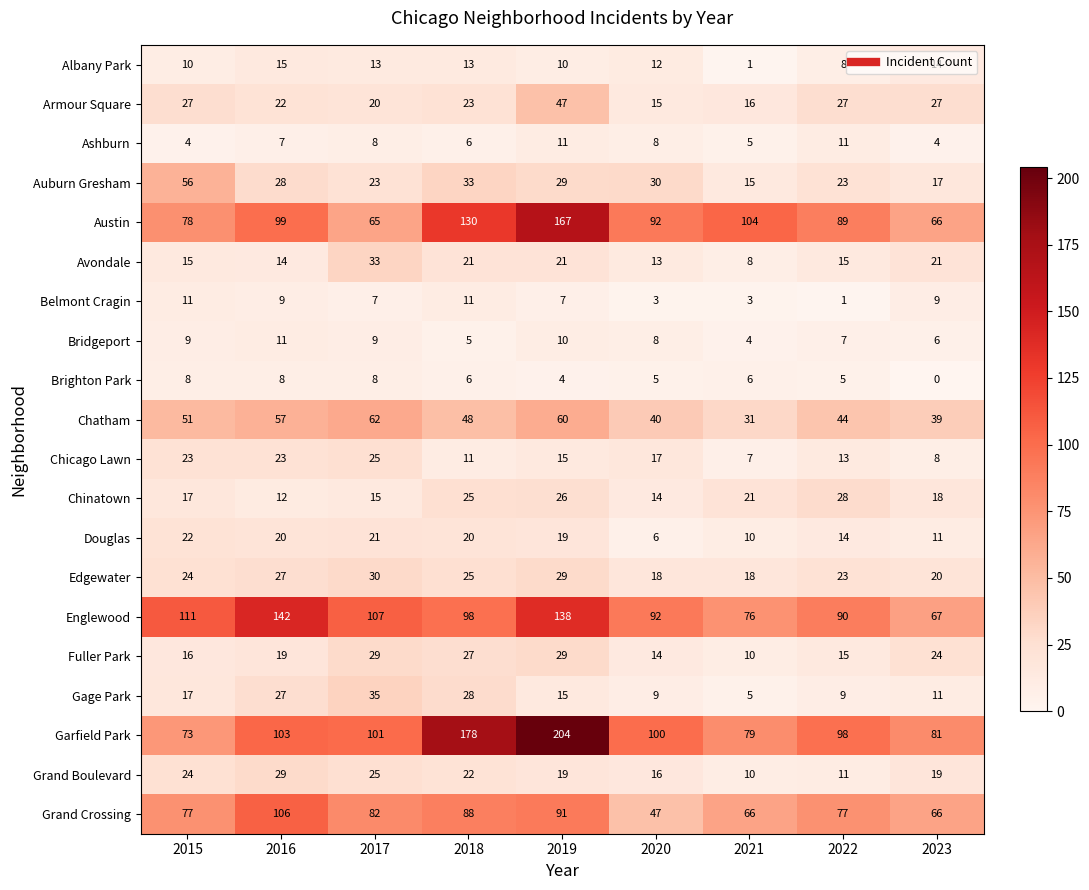

Where does the Douglas series first go above 19?

2015